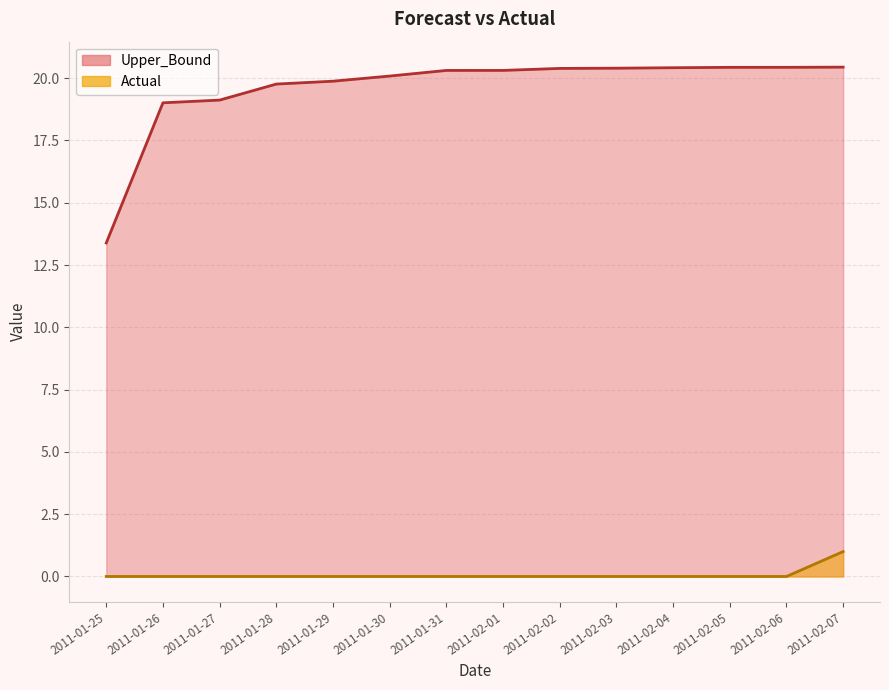

True or false: Upper_Bound and Actual cross at least once.

False